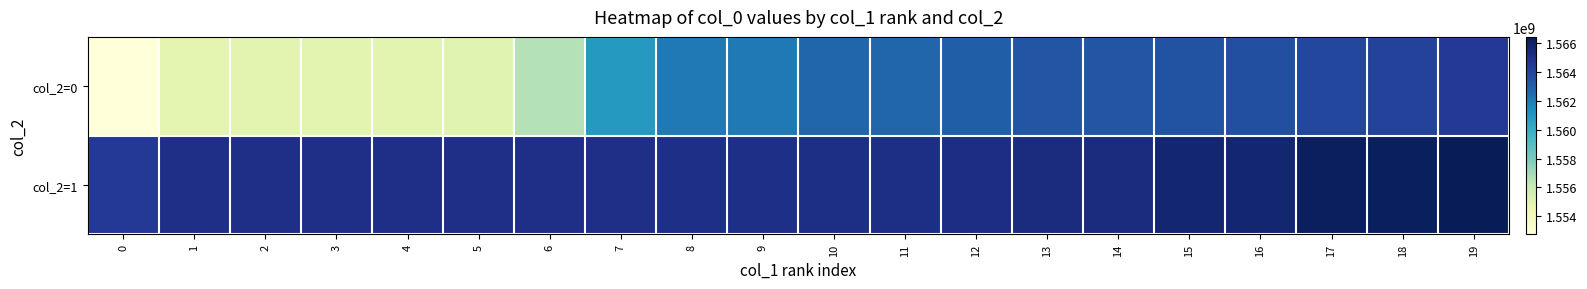

Rank the series by their average value, from lowest to highest.

col_2=0, col_2=1